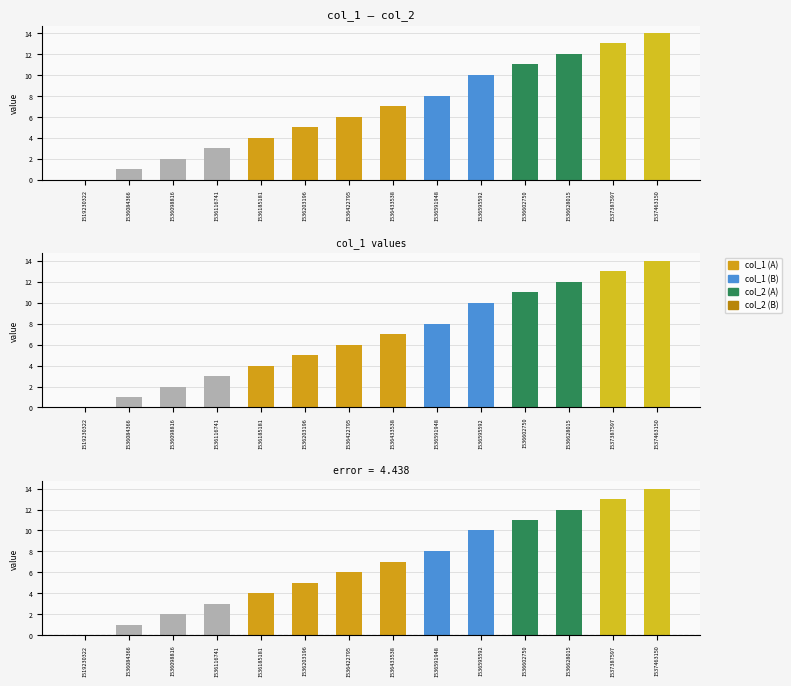

Does the chart contain any negative values?

No